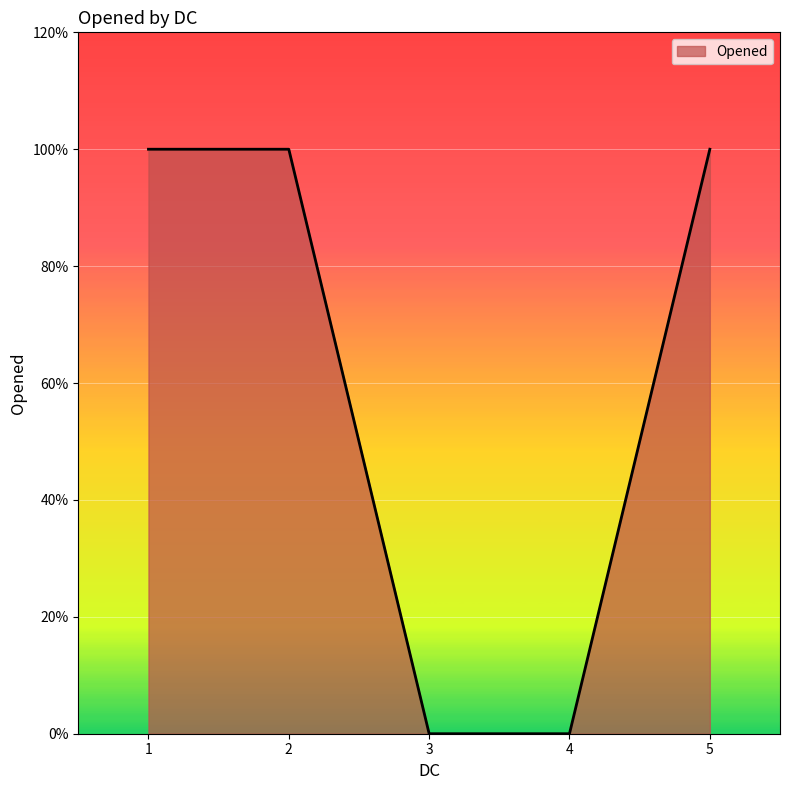

What is the sum of the values at 5 and 2?

2